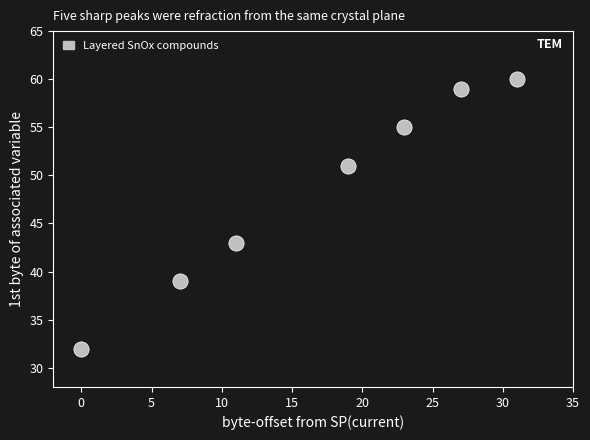

What Y value in the scatter plot is closest to 46?

43